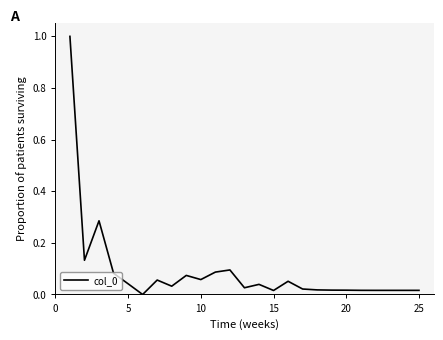

What is the difference between the maximum and minimum values?

1.0